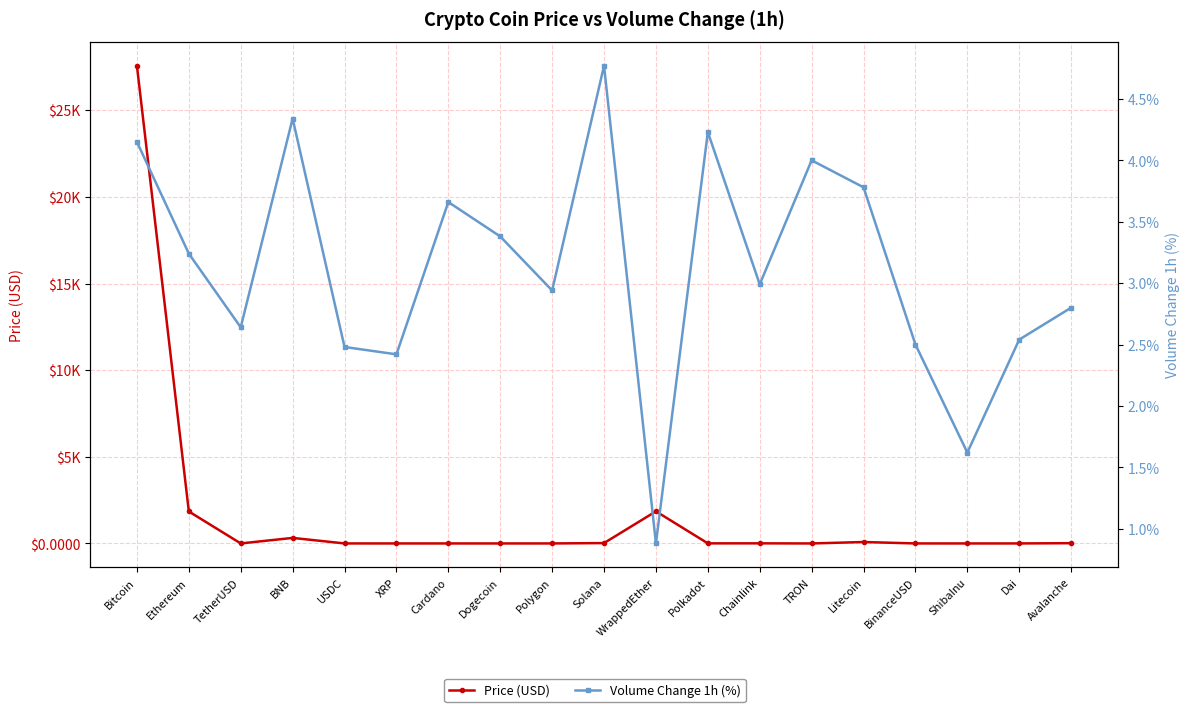

True or false: Price (USD) and Volume Change 1h (%) cross at least once.

True